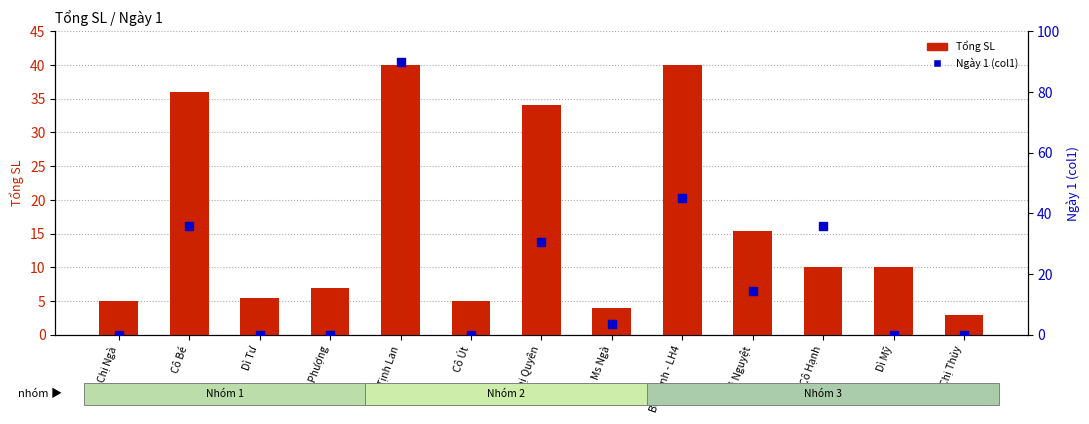

Which series has the largest Y range (max minus min)?

Ngày 1 (col1)